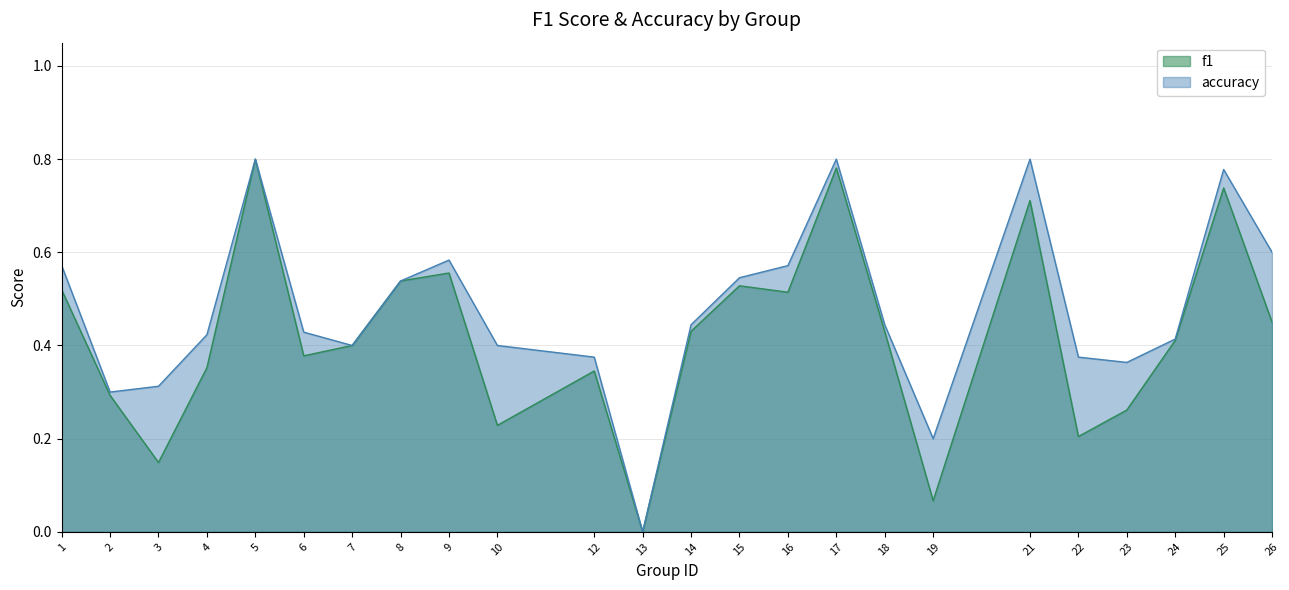

True or false: f1 has more than 0 points higher than both neighbors.

True